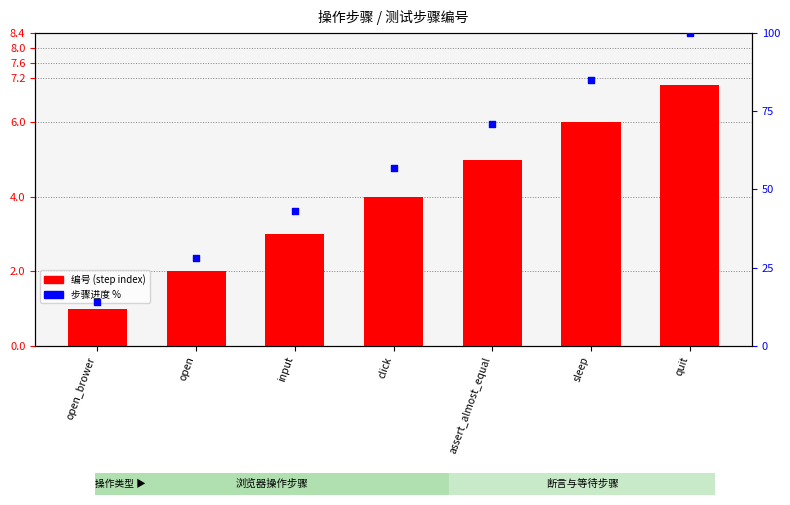

At which category is the sum across all series the highest?

quit